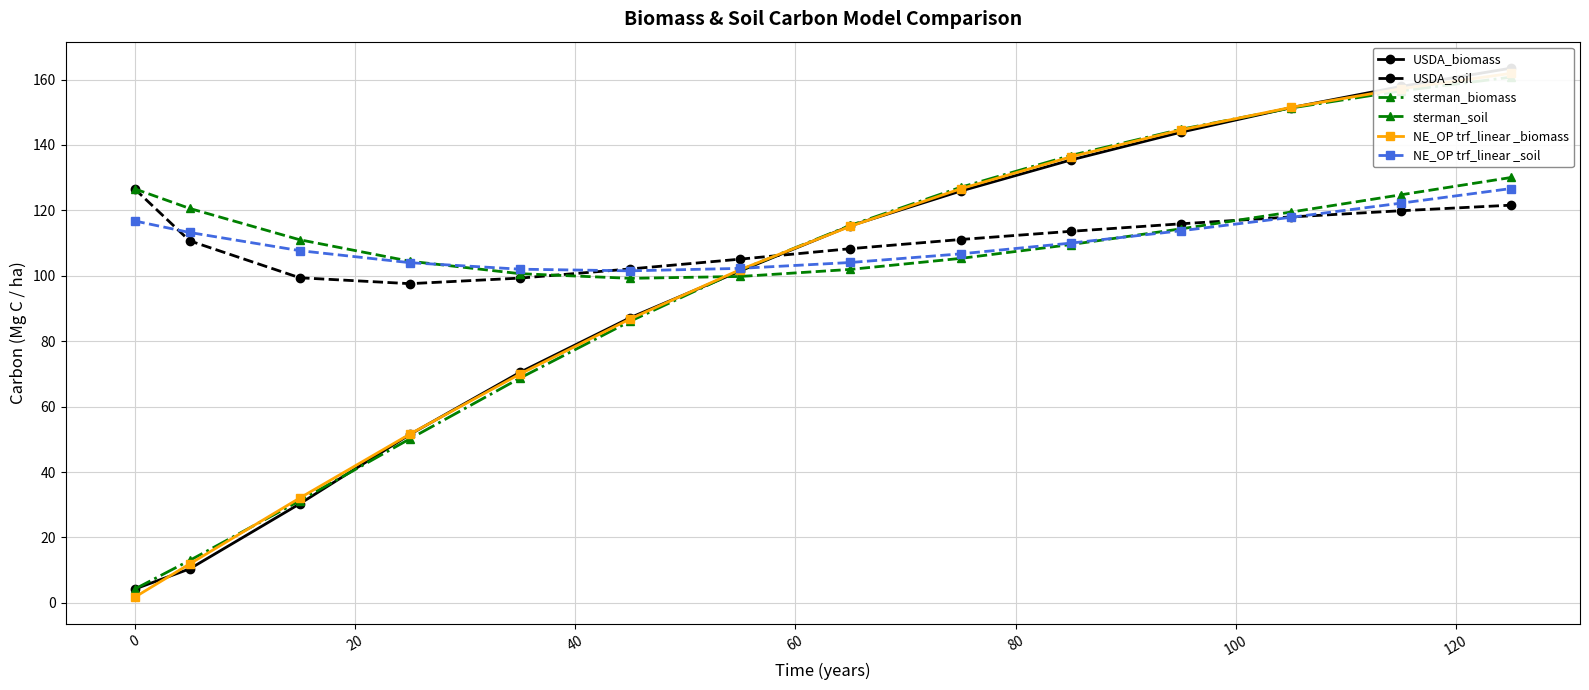

What is the lowest value of the USDA_soil series?

97.6